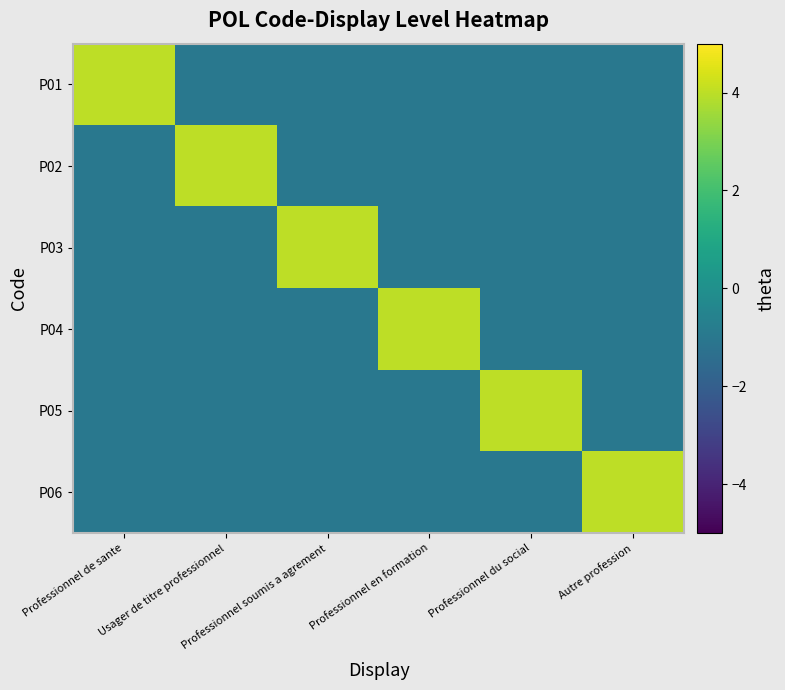

Reading left to right, what are all the values shown in this chart?

P01: Professionnel de sante=4	Usager de titre professionnel=-1	Professionnel soumis a agrement=-1	Professionnel en formation=-1	Professionnel du social=-1	Autre profession=-1
P02: Professionnel de sante=-1	Usager de titre professionnel=4	Professionnel soumis a agrement=-1	Professionnel en formation=-1	Professionnel du social=-1	Autre profession=-1
P03: Professionnel de sante=-1	Usager de titre professionnel=-1	Professionnel soumis a agrement=4	Professionnel en formation=-1	Professionnel du social=-1	Autre profession=-1
P04: Professionnel de sante=-1	Usager de titre professionnel=-1	Professionnel soumis a agrement=-1	Professionnel en formation=4	Professionnel du social=-1	Autre profession=-1
P05: Professionnel de sante=-1	Usager de titre professionnel=-1	Professionnel soumis a agrement=-1	Professionnel en formation=-1	Professionnel du social=4	Autre profession=-1
P06: Professionnel de sante=-1	Usager de titre professionnel=-1	Professionnel soumis a agrement=-1	Professionnel en formation=-1	Professionnel du social=-1	Autre profession=4